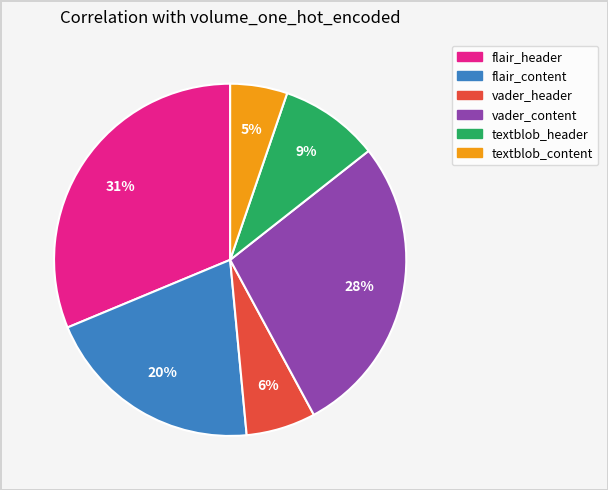

To the nearest percent, what is the difference between the largest and smallest slice percentages?

26%